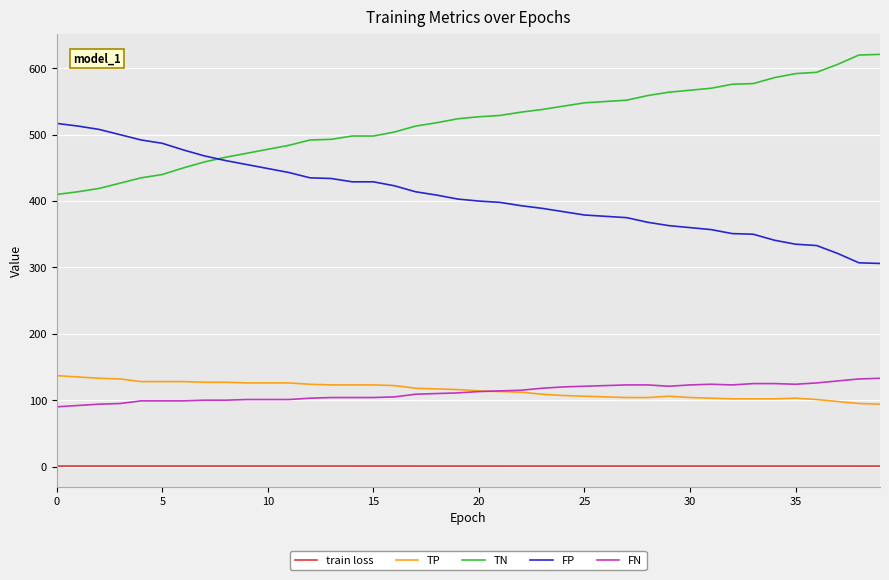

Which series has the largest total across all categories?

TN